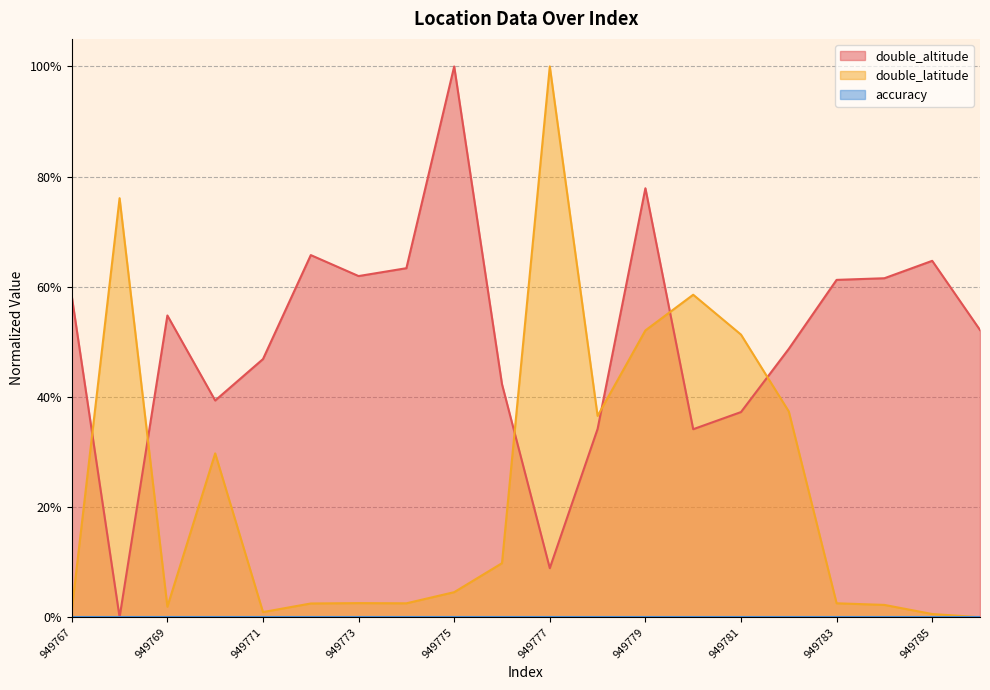

How many interior local peaks does the double_altitude series have?

5